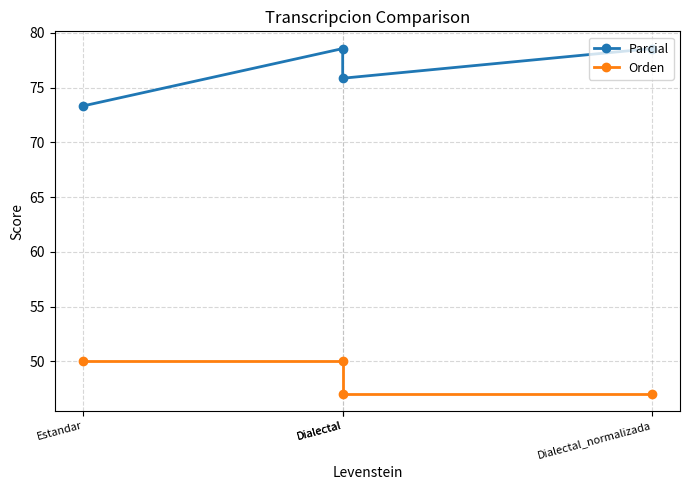

True or false: Orden has more than 2 points higher than both neighbors.

False